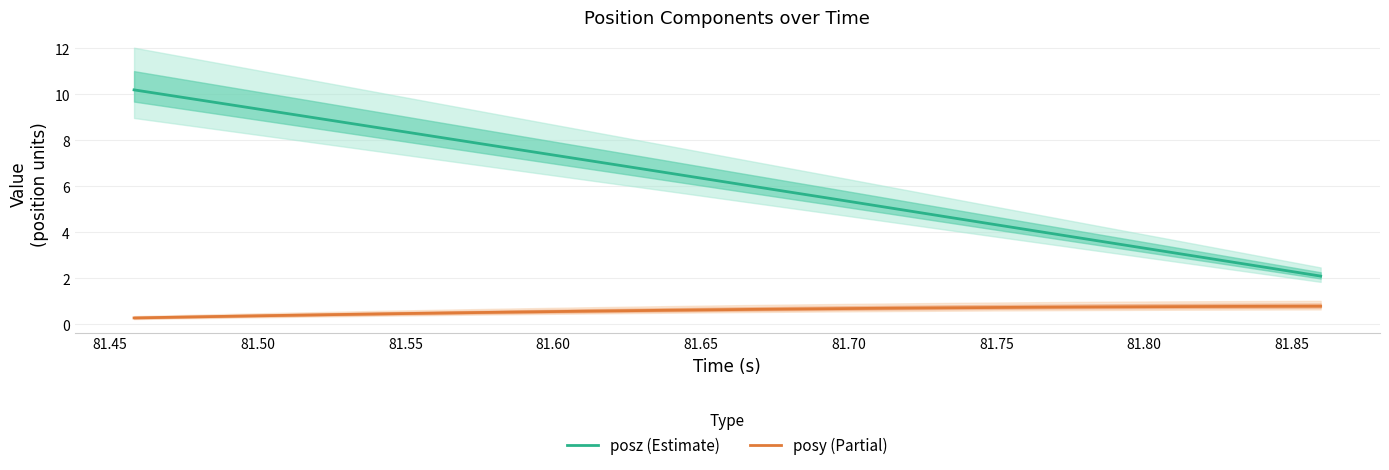

What is the maximum value for posy (Partial)?

0.8